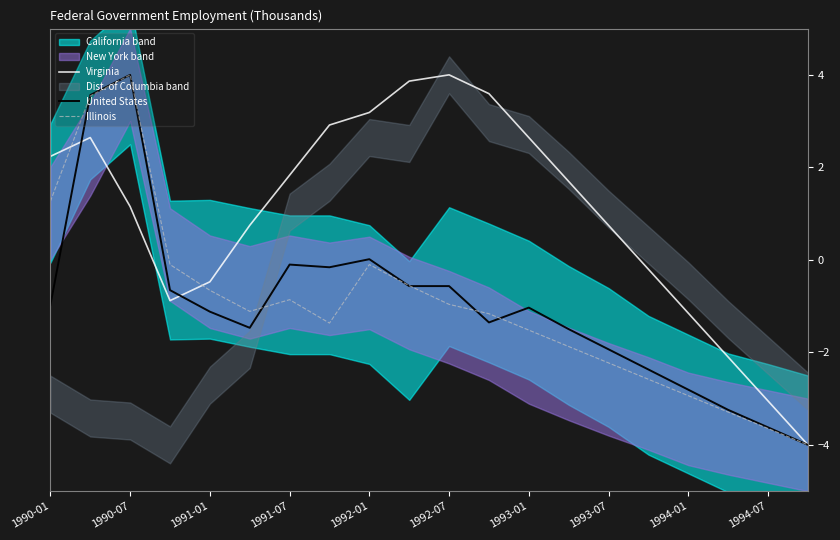

What is the approximate value of United States at 1993-07?

-1.9